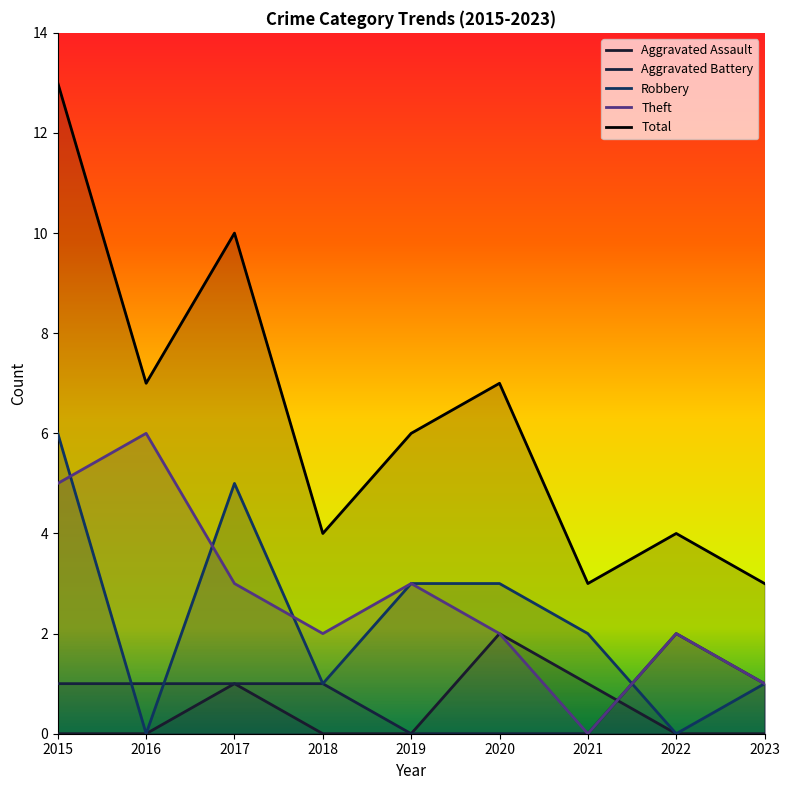

What are all the series names shown in the legend?

Aggravated Assault, Aggravated Battery, Robbery, Theft, Total